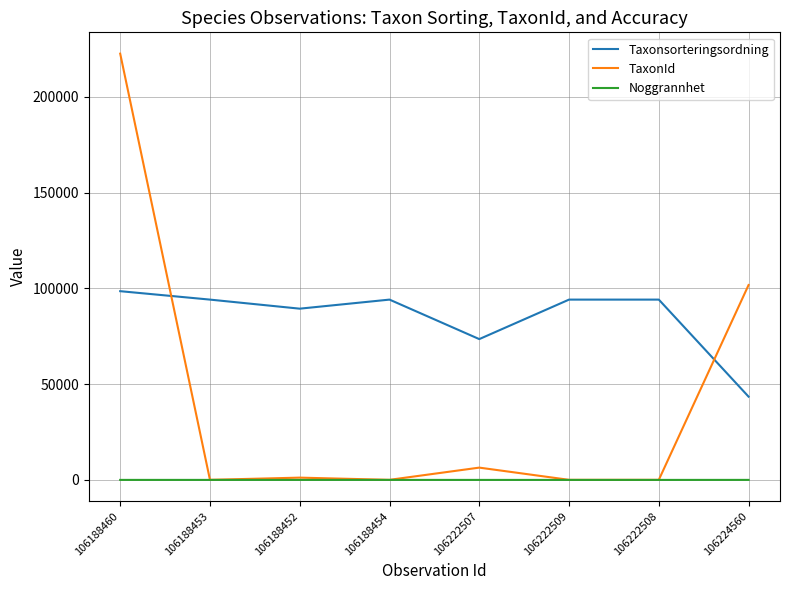

Rank the series by their maximum value, from lowest to highest.

Noggrannhet, Taxonsorteringsordning, TaxonId